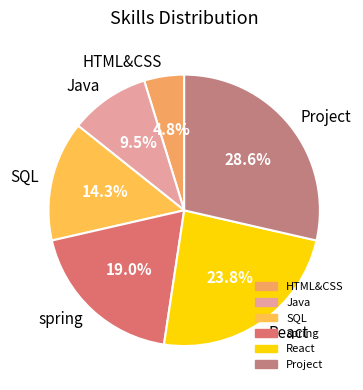

Is it true that React is 24% of the pie?

True